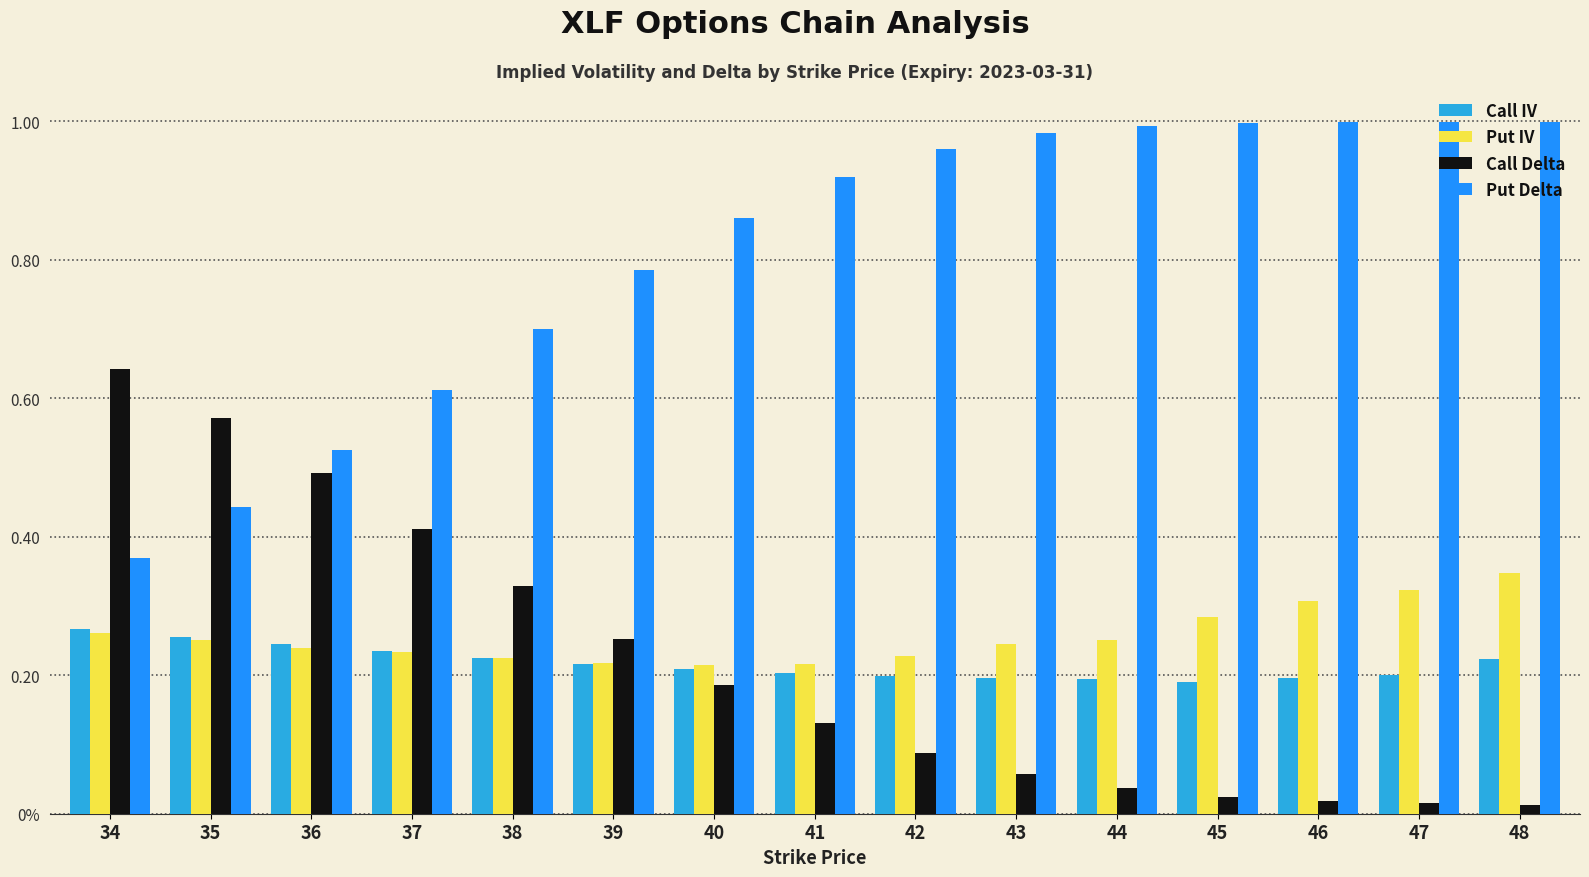

Between 42 and 48, which series saw the biggest shift?

Put IV